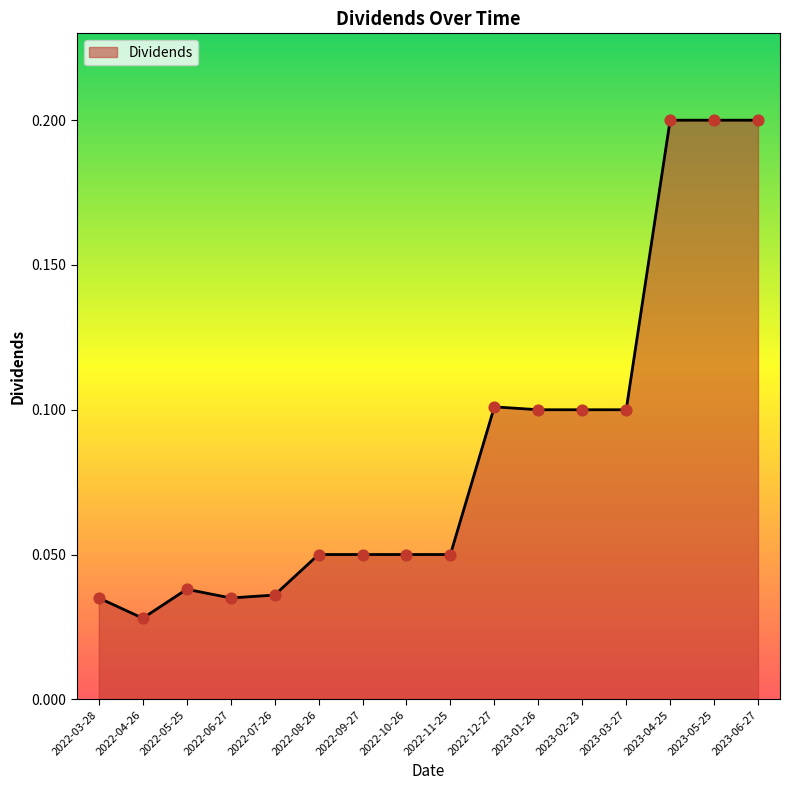

What is the change in value from 2023-03-27 to 2023-06-27?

+0.1